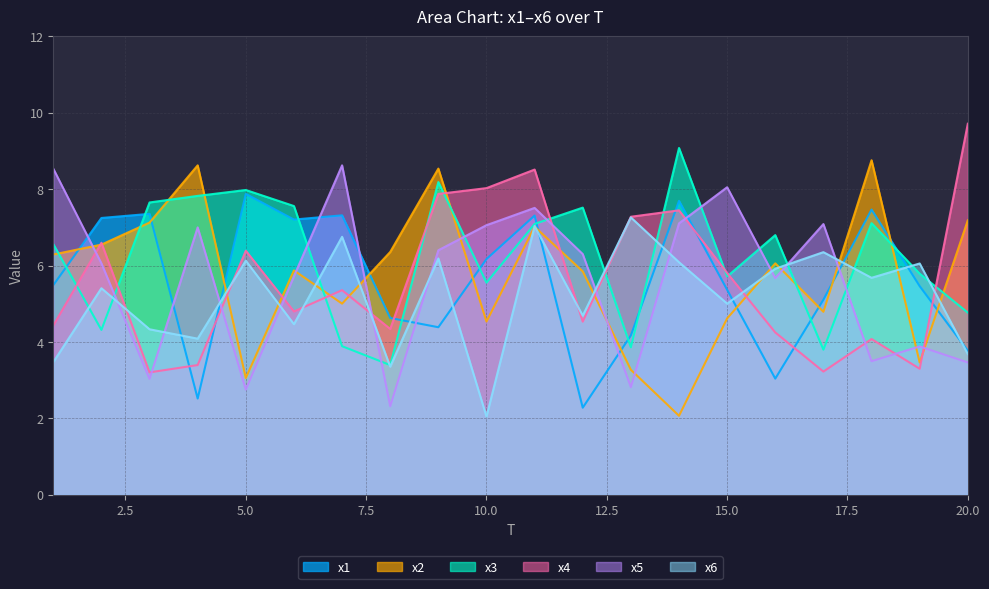

At which label is x4 closest to 6?

15.0